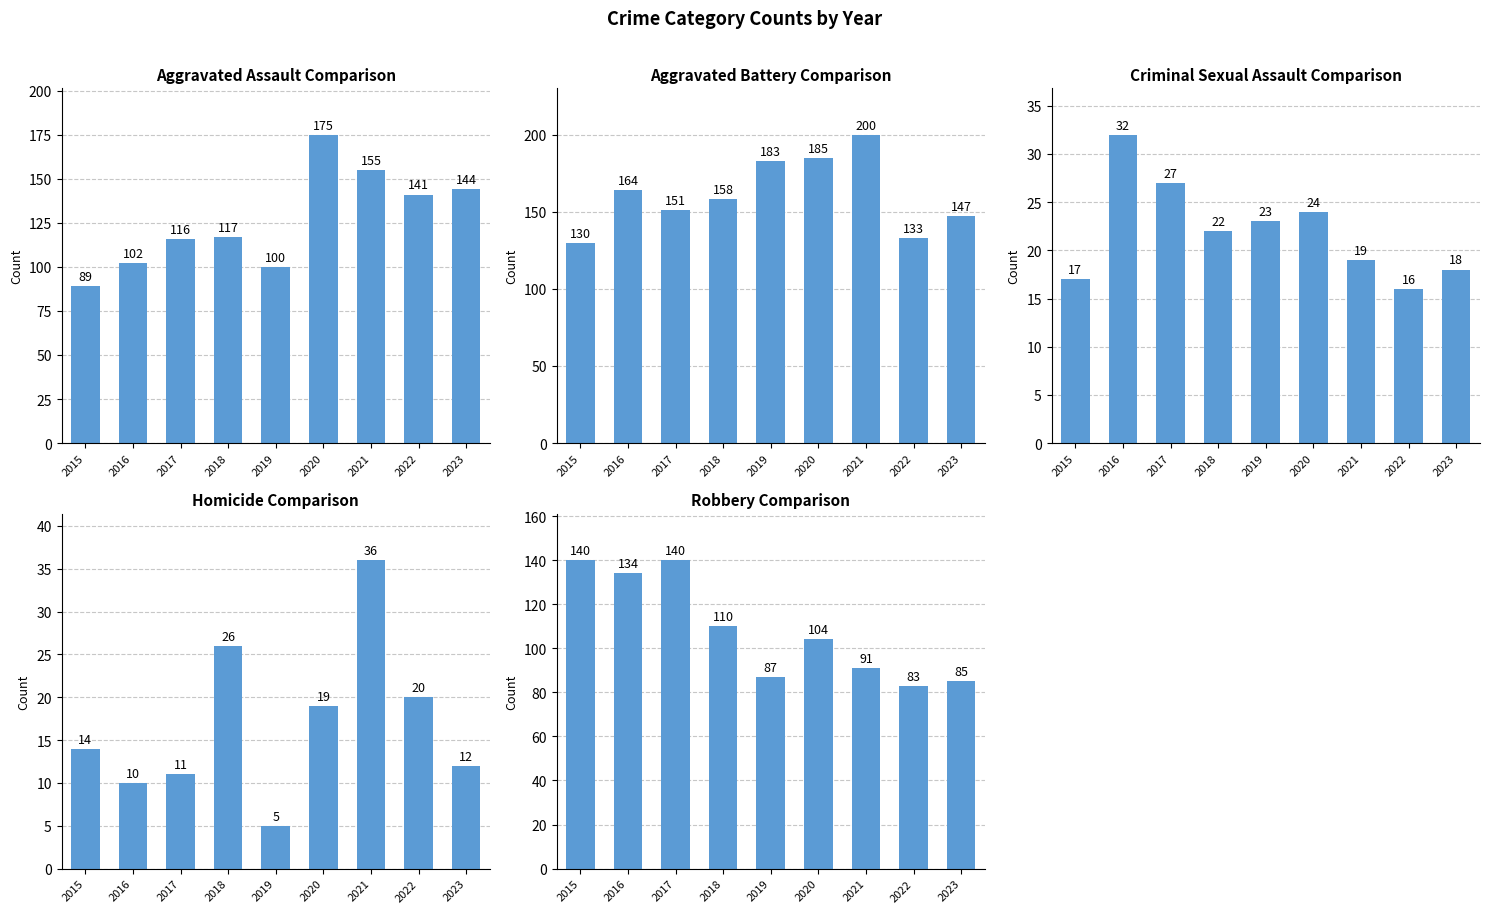

What is the difference between the maximum and minimum values in the Aggravated Battery series?

70